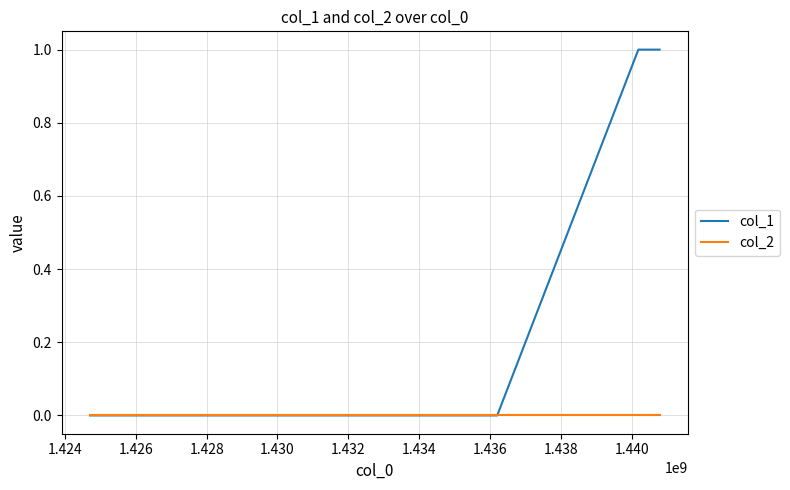

Which series has the largest total across all categories?

col_1